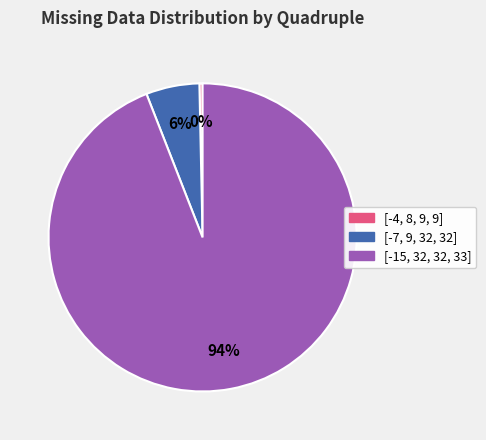

Which category accounts for the majority?

[-15, 32, 32, 33]